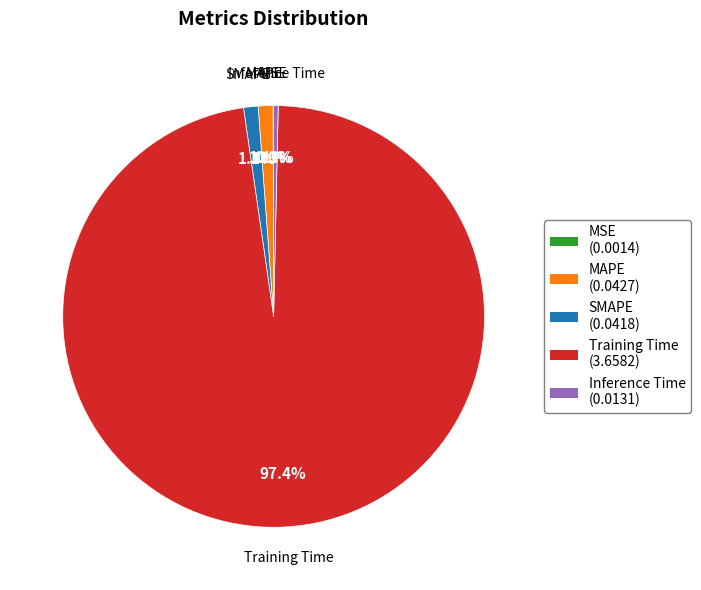

What portion of the pie excludes Inference Time (0.0131)?

99.7%